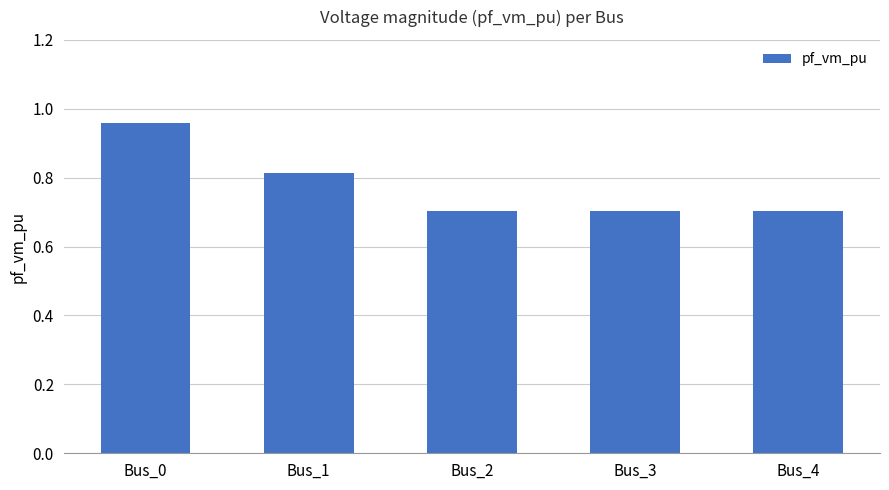

Is it true that the value at Bus_1 is 1.4?

False